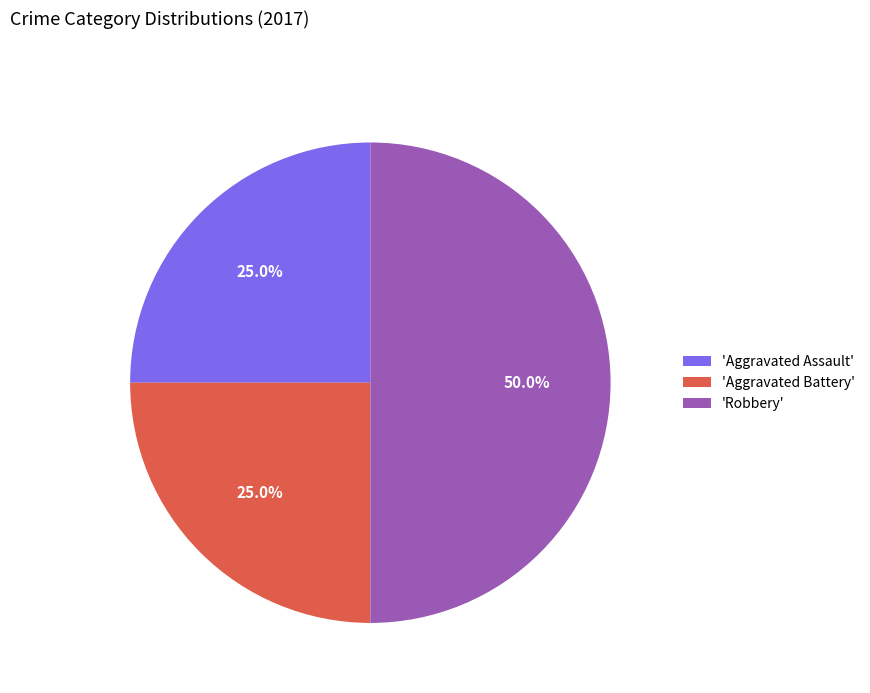

Approximately how many times larger is the value at 'Aggravated Assault' compared to 'Aggravated Battery'?

1.0